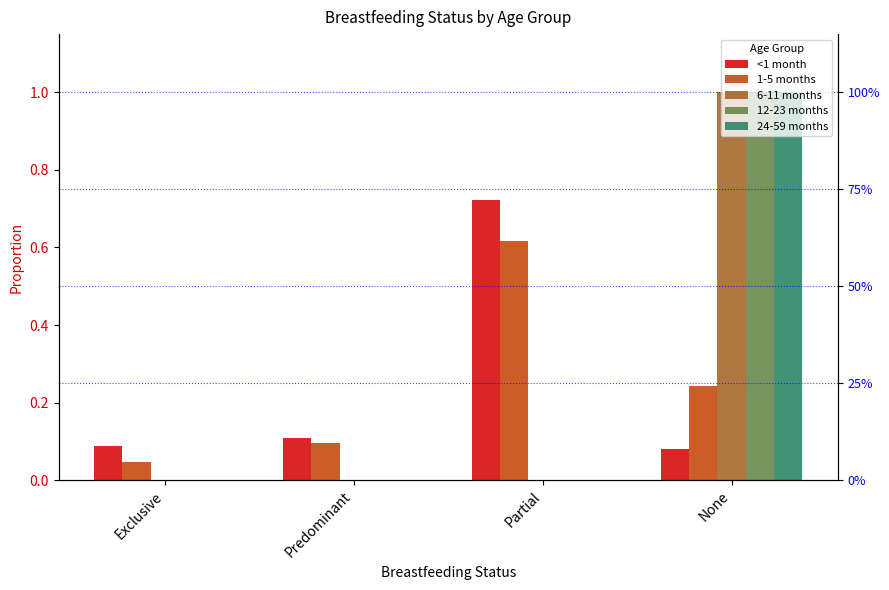

At which category does the chart reach its minimum across all series?

Exclusive